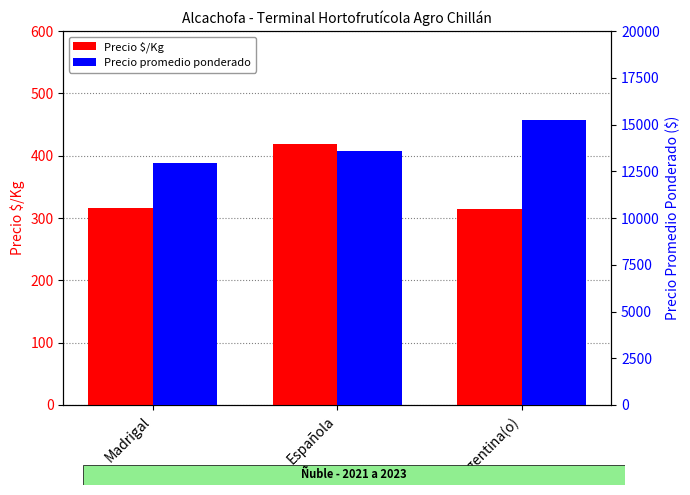

What is the greatest value displayed?

15250